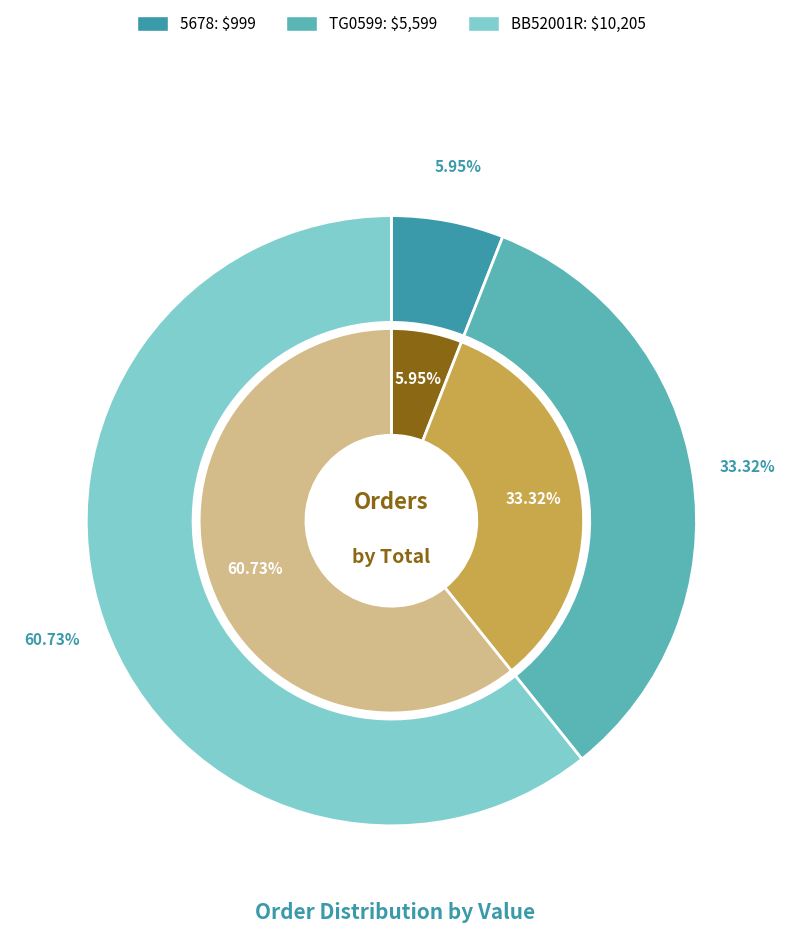

To the nearest percent, what percentage of the pie is BB52001R?

61%